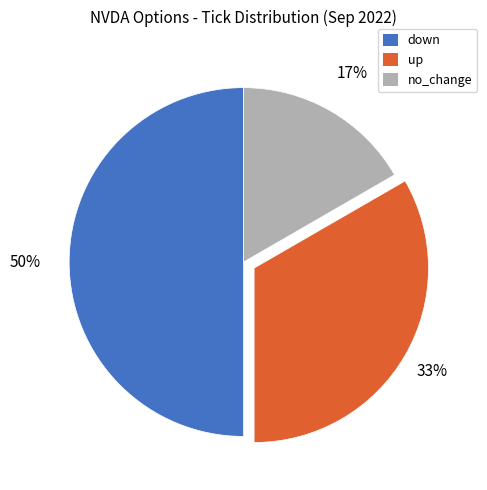

Do down and no_change together represent more than half of the pie?

Yes